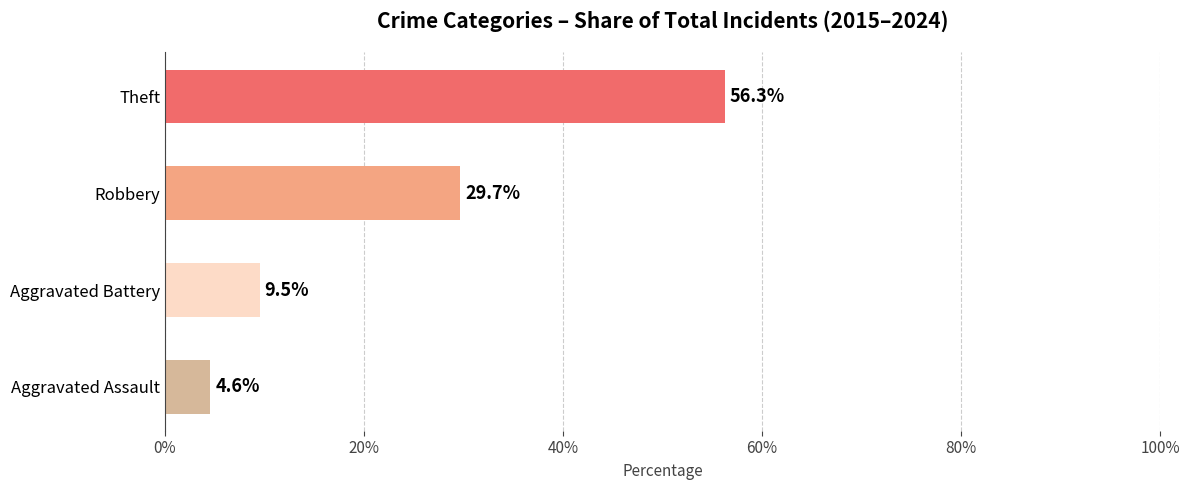

Are the bars horizontal?

Yes